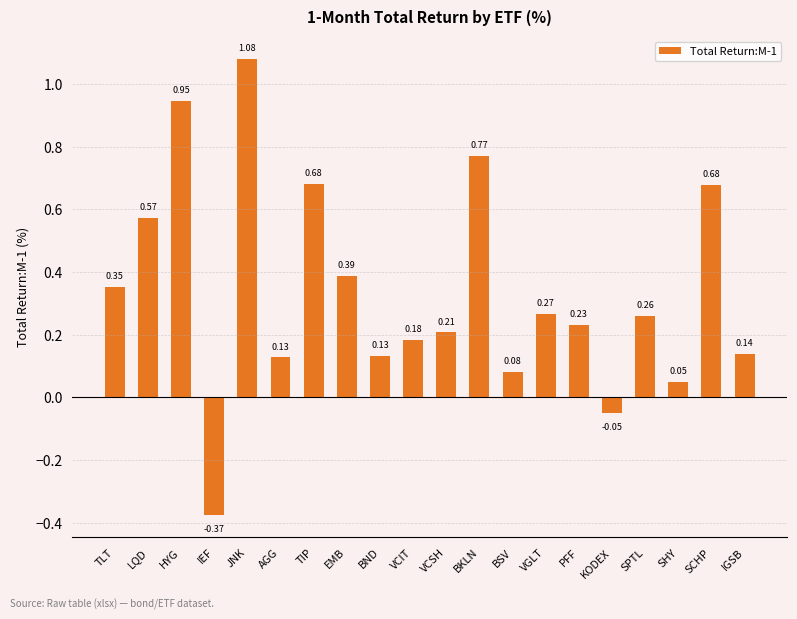

Which label corresponds to the largest value in the chart?

JNK